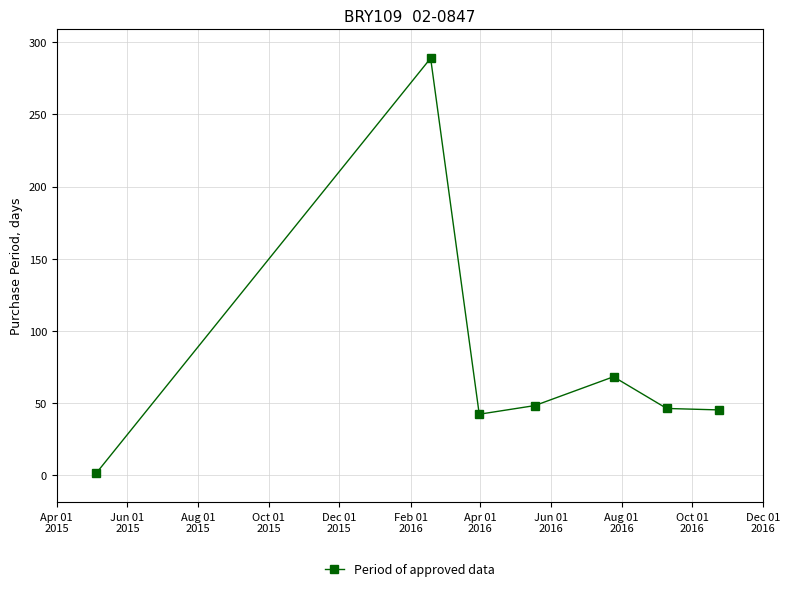

How many points are higher than both their immediate neighbors (excluding endpoints)?

2